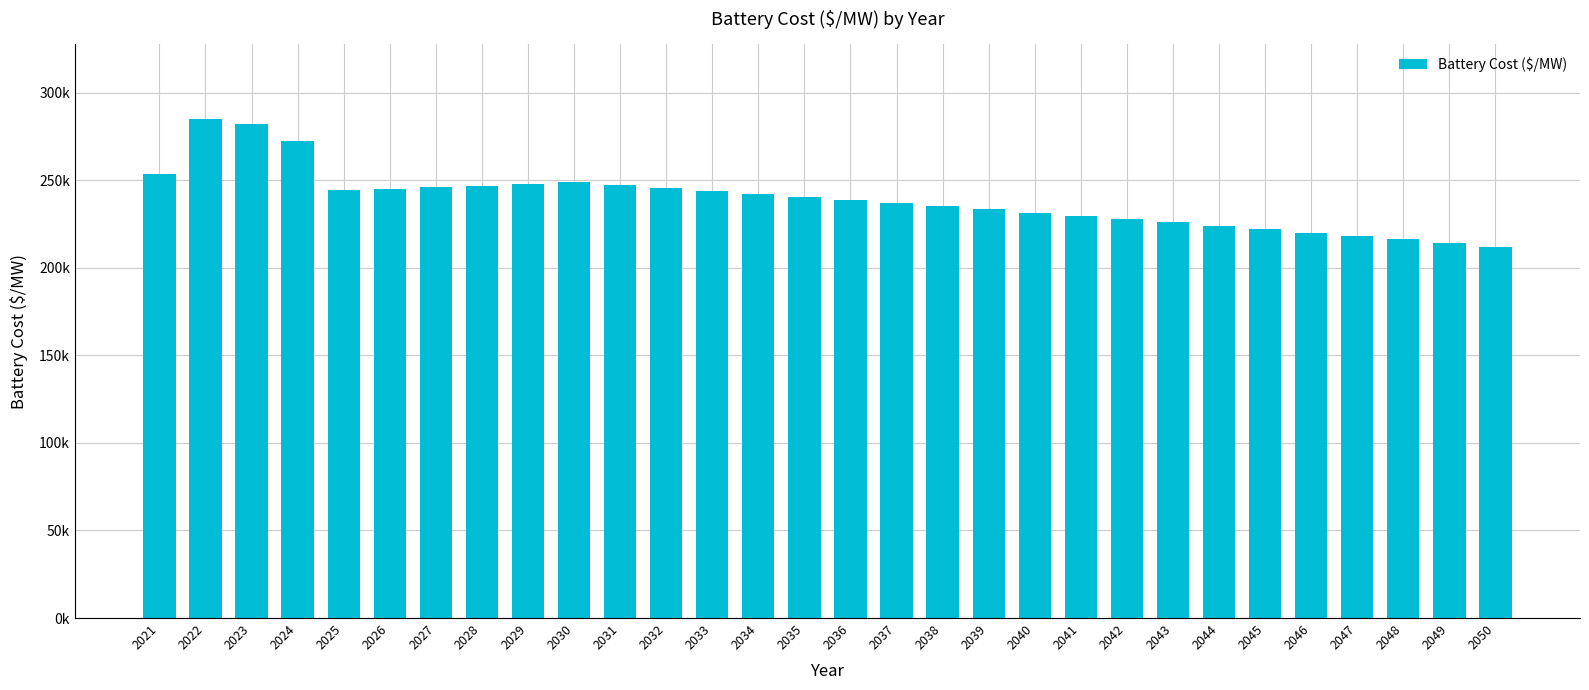

Does the chart contain any negative values?

No